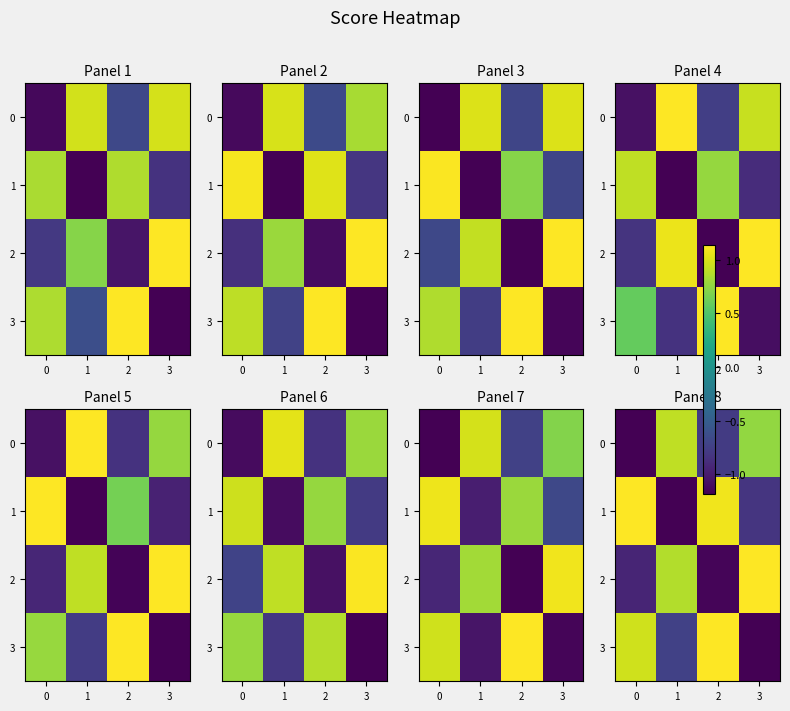

Which category has the highest value across all series?

2